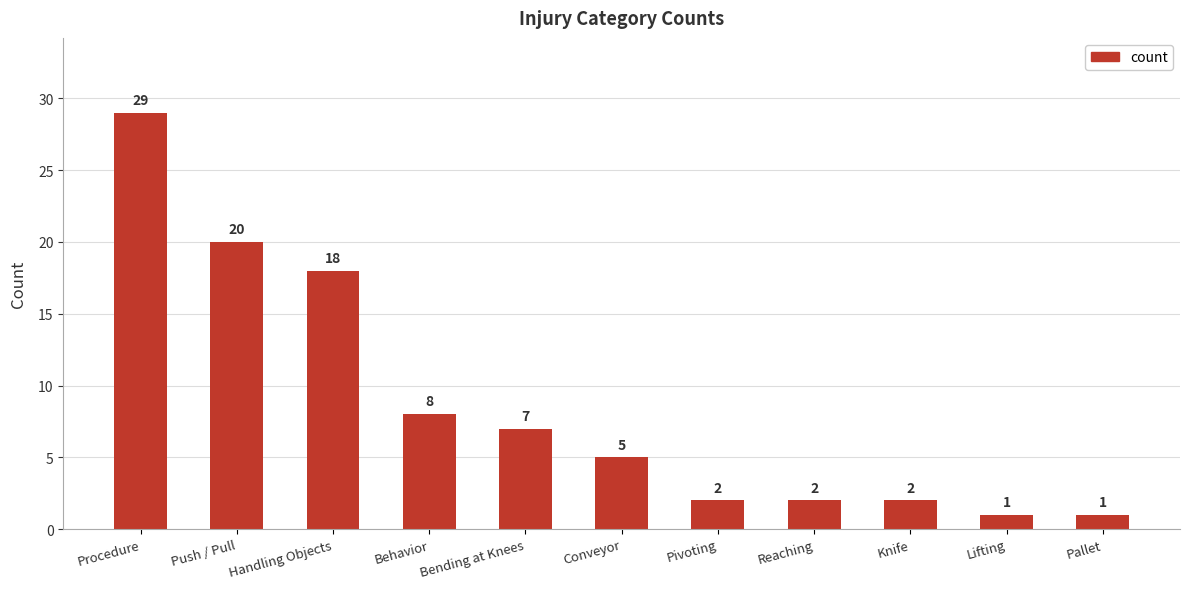

What is the sum of the values at Knife and Pallet?

3